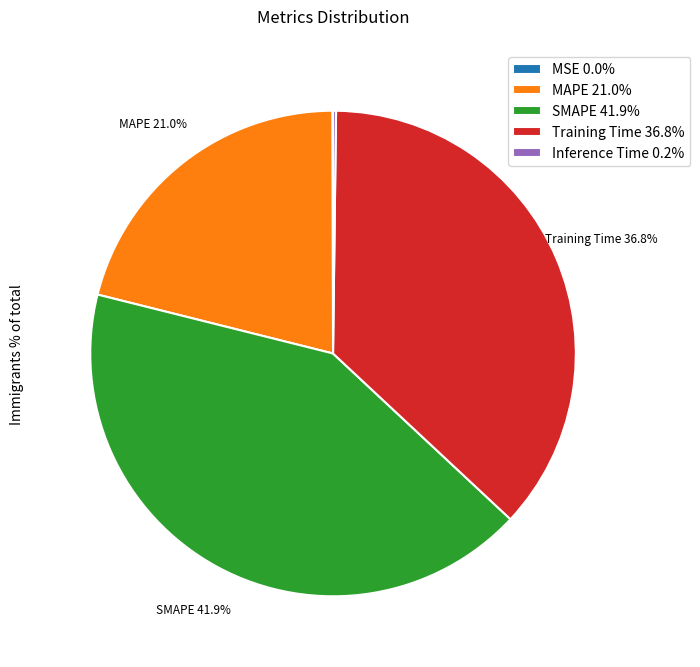

Does Training Time account for over 50% of the chart?

No